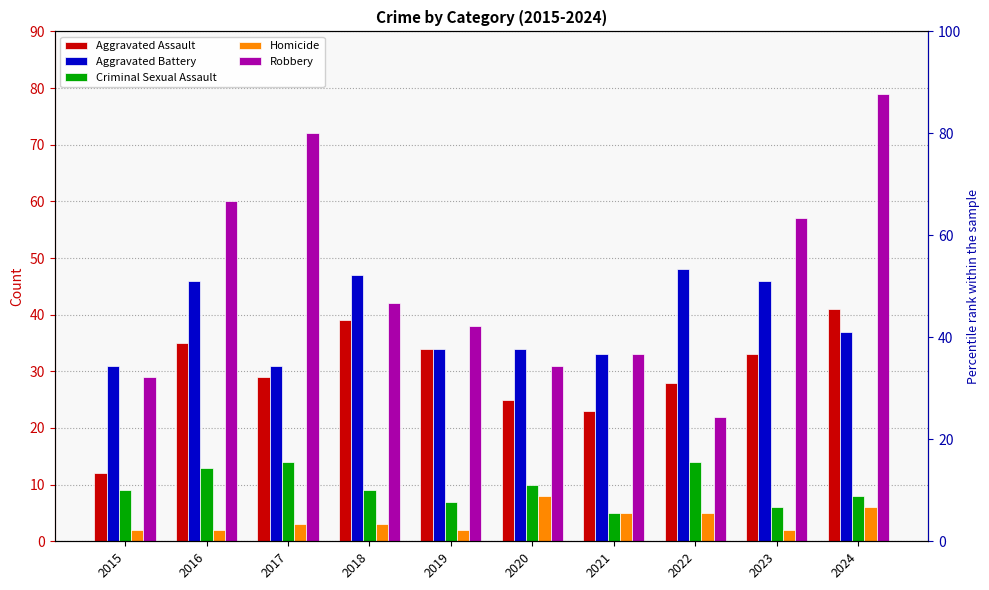

Which series has the largest total across all categories?

Robbery